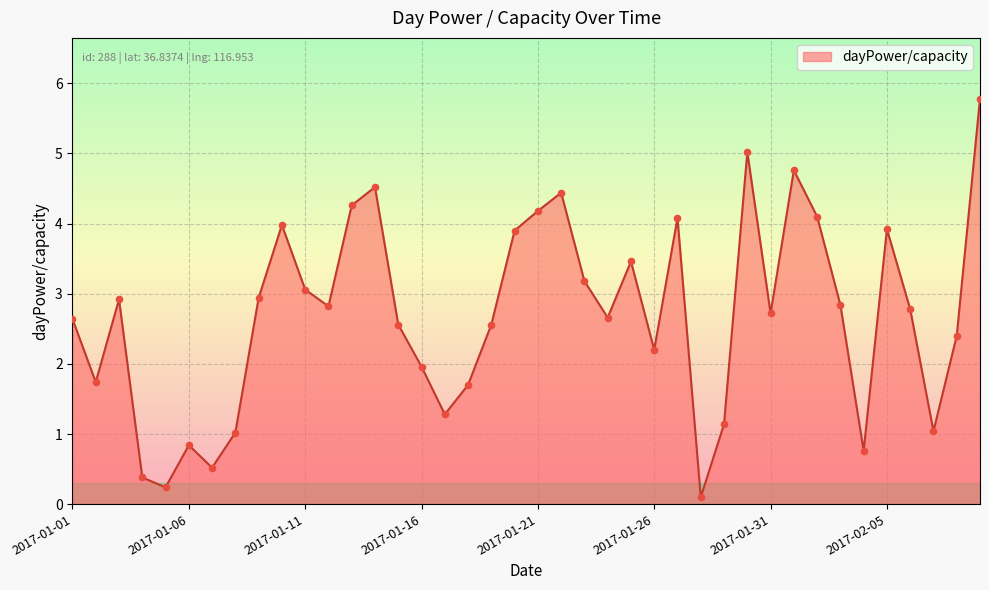

What is the greatest value displayed?

5.8